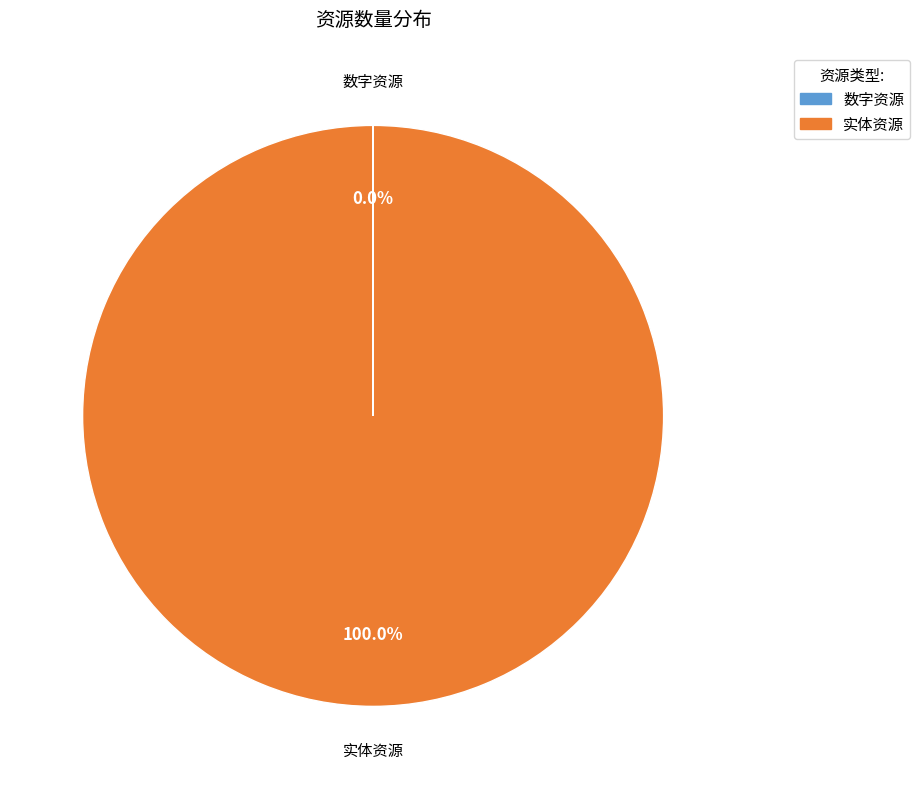

Which slice is the largest?

实体资源